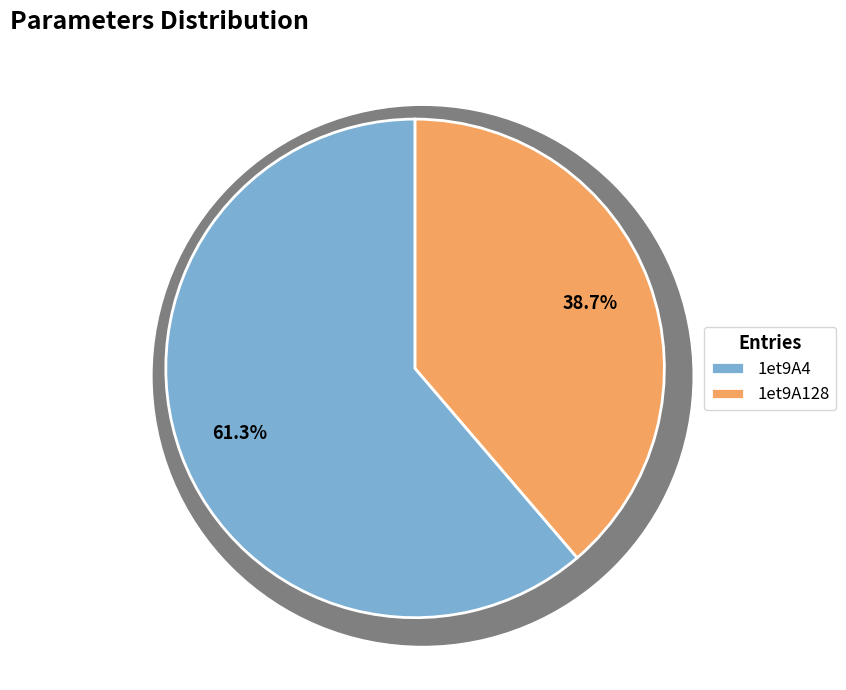

To the nearest percent, what is the combined percentage of 1et9A4 and 1et9A128?

100%